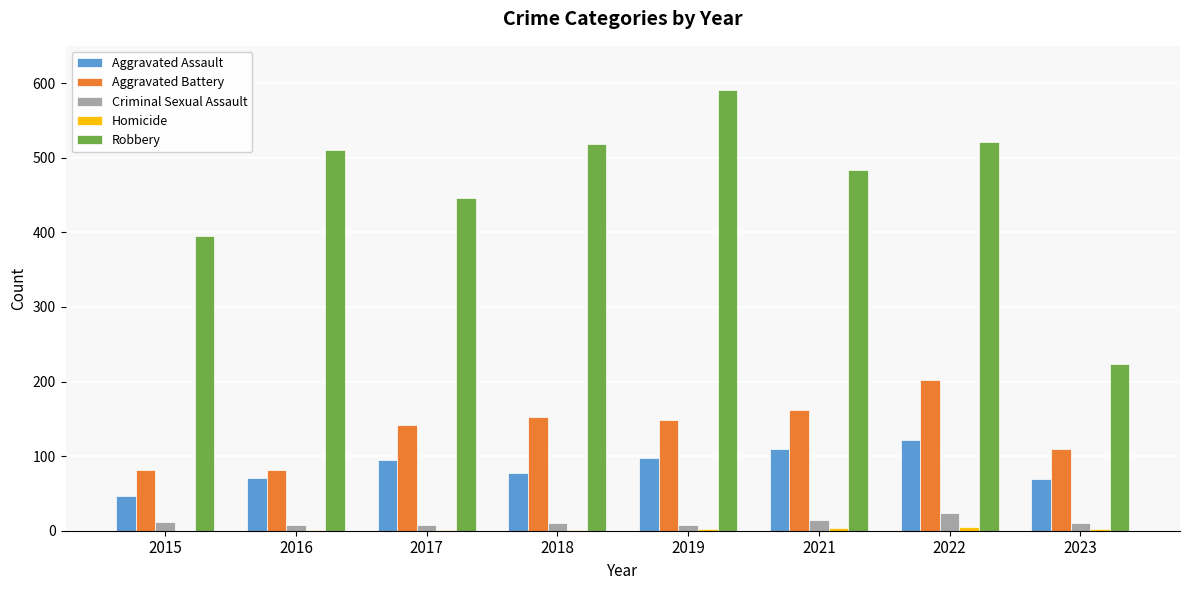

True or false: Aggravated Assault has a value of 98 at 2019.

True